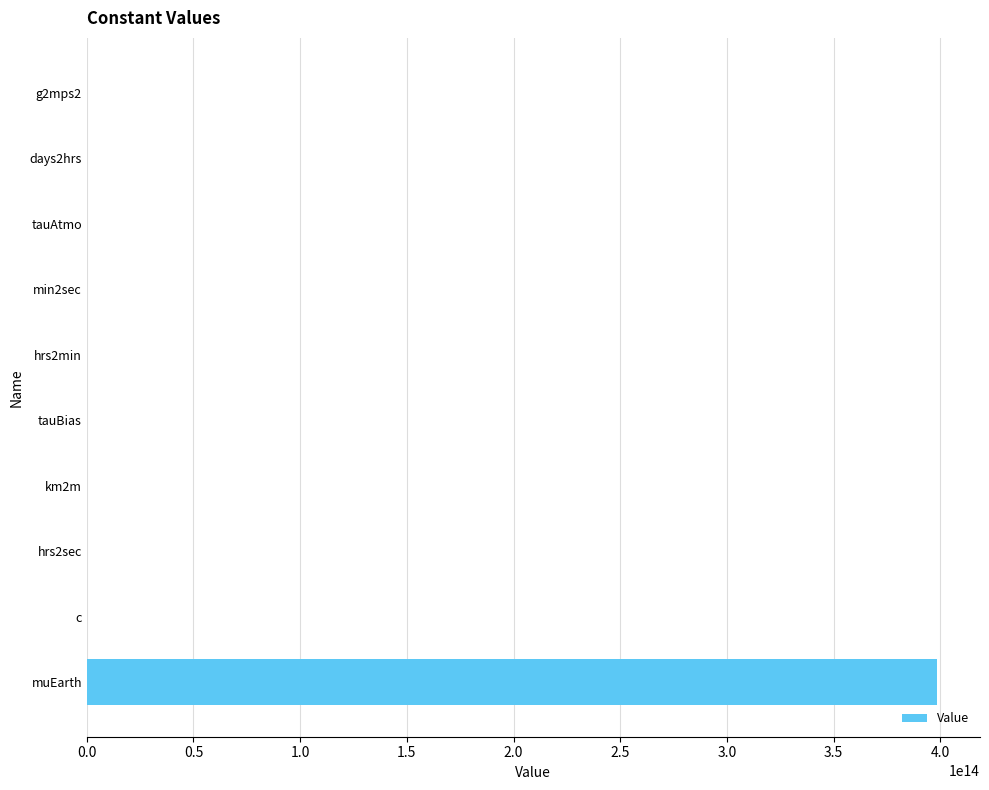

Are the bars horizontal?

Yes